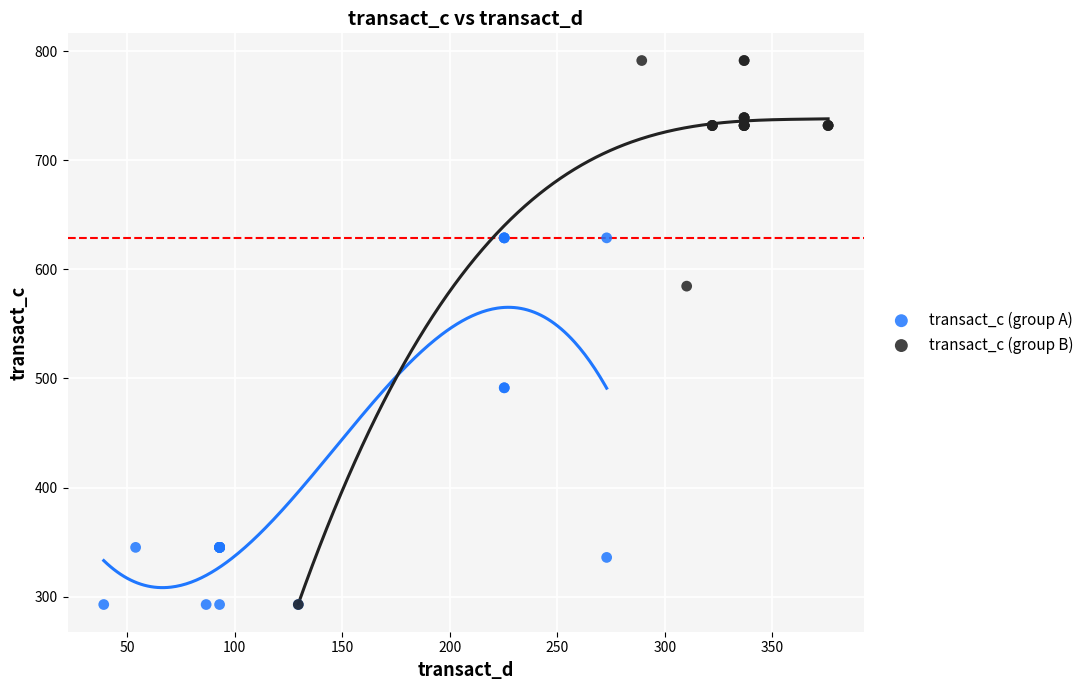

Which series contains the highest Y value?

transact_c (group B)